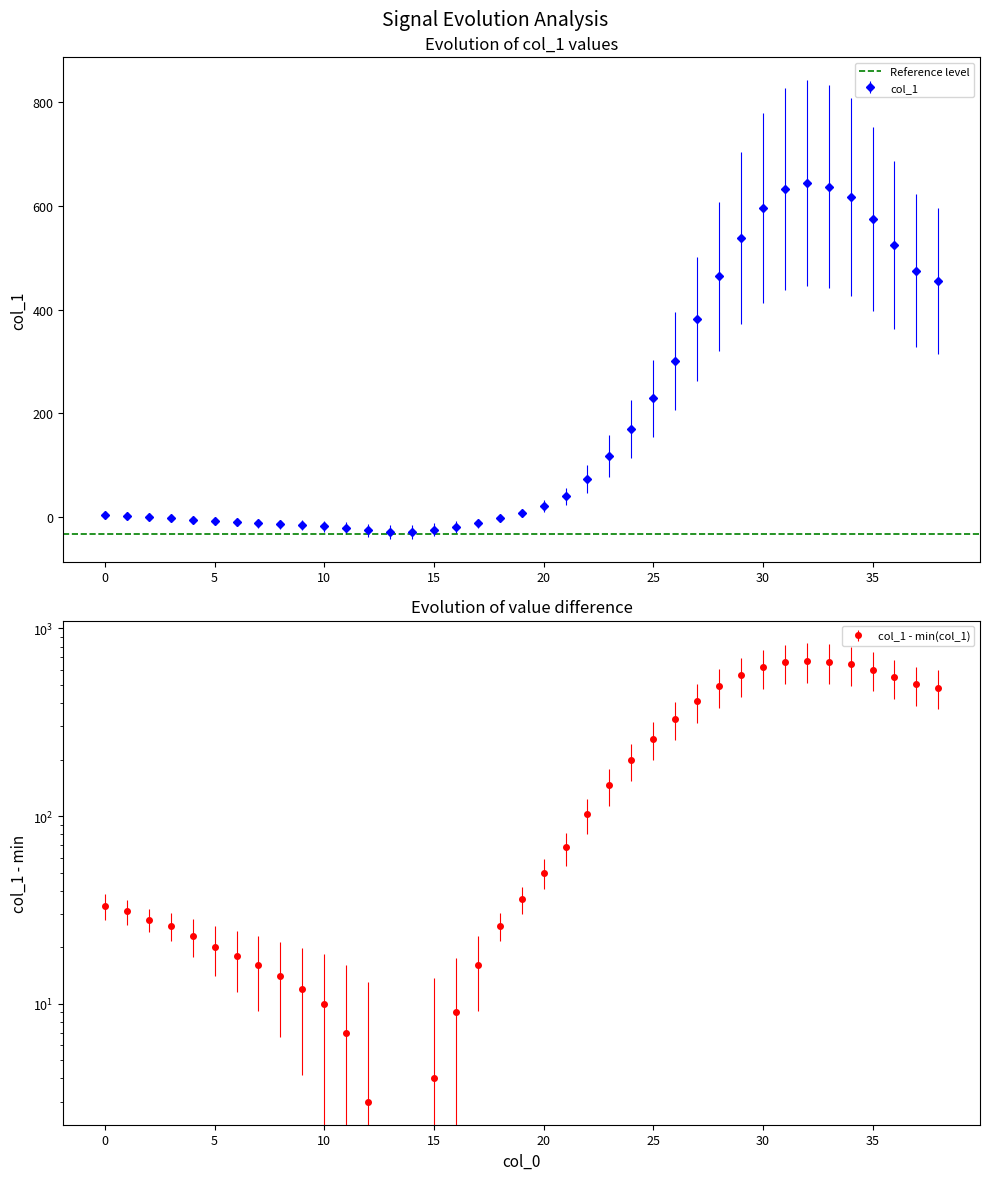

What is the change in value from 14 to 38?

+483